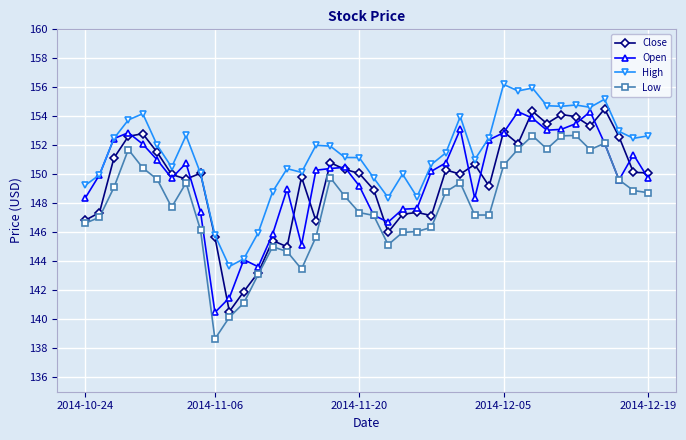

What is the value of the High point at the 6th from the left?

152.0